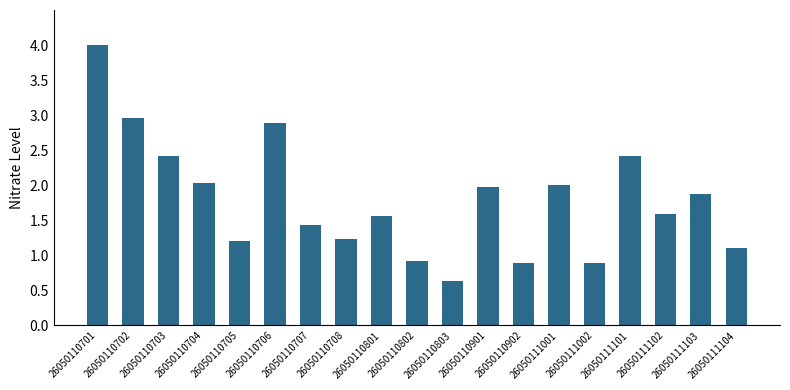

What is the sum of the values at 26050110707 and 26050110704?

3.5